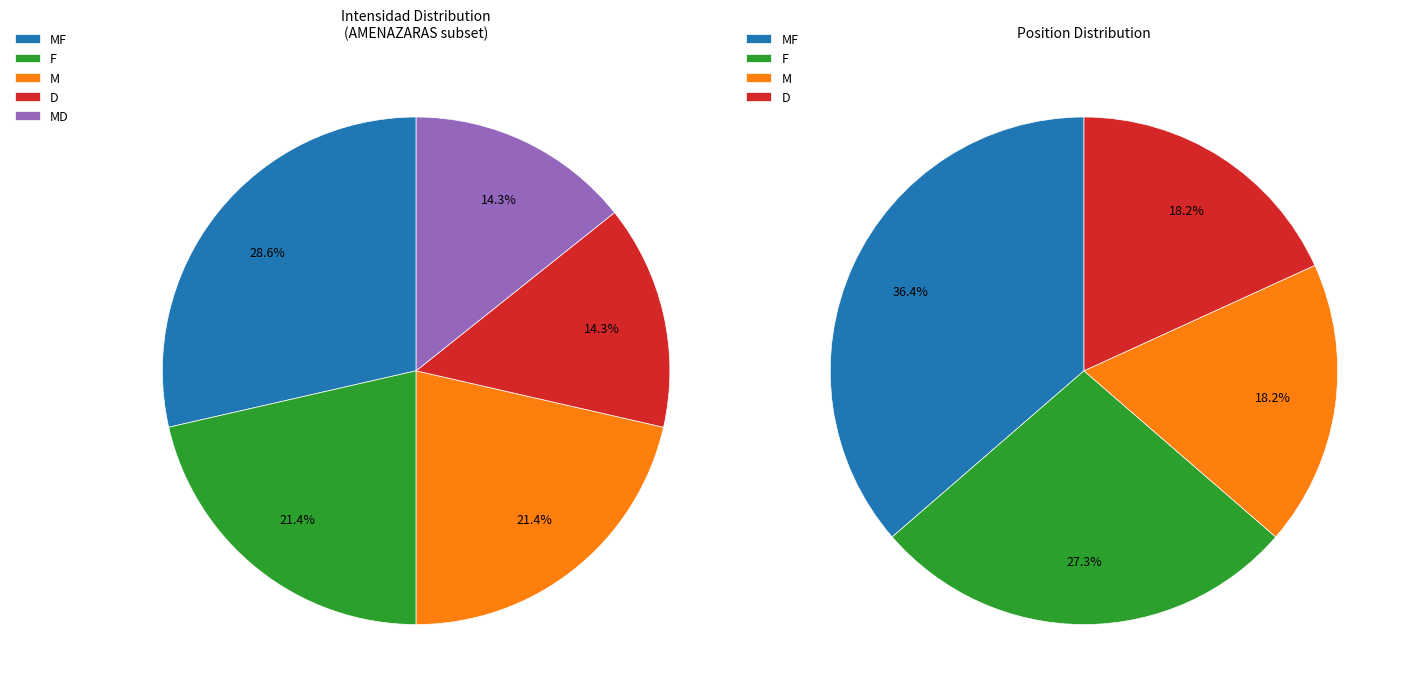

Which category has the smallest portion of the pie?

D